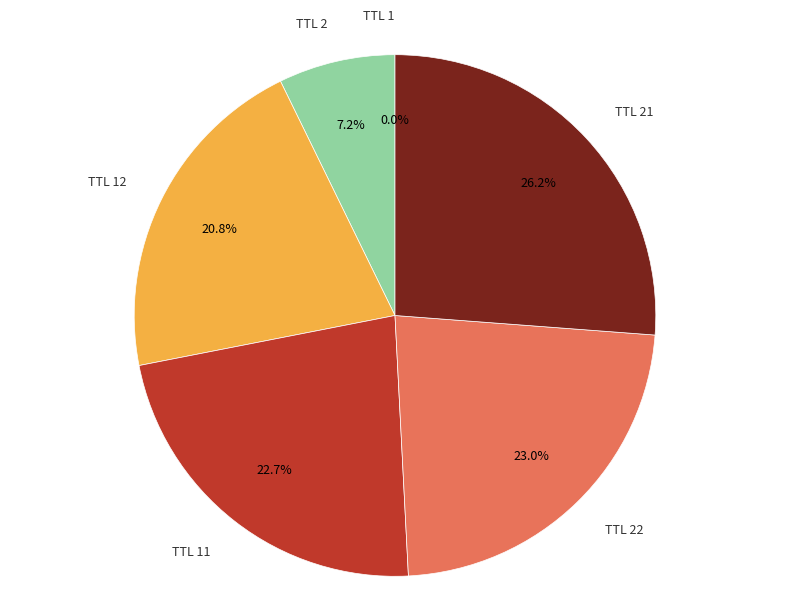

Which slice is the largest?

TTL 21